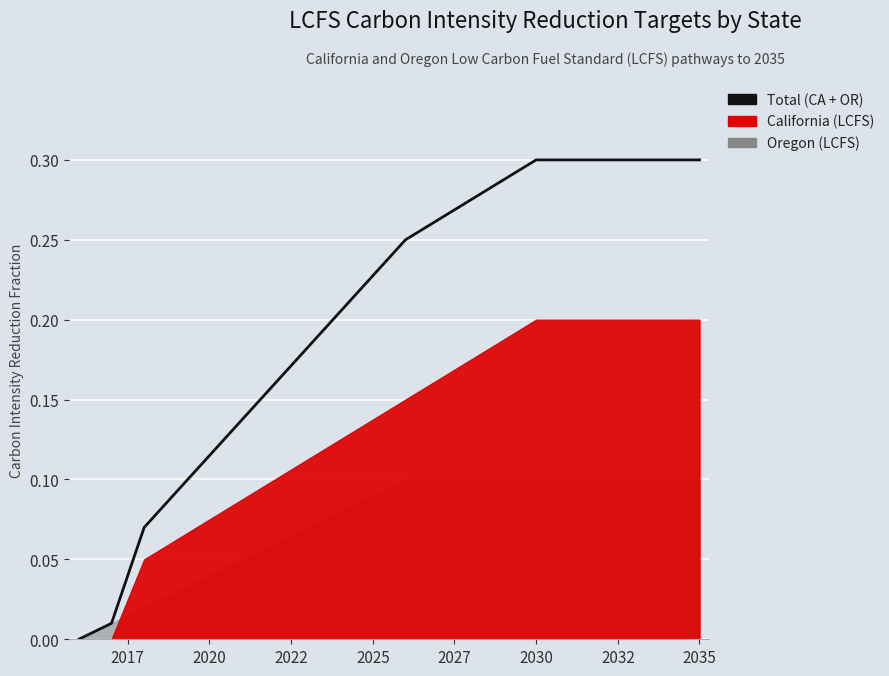

True or false: there are more than 0 points higher than both neighbors.

False